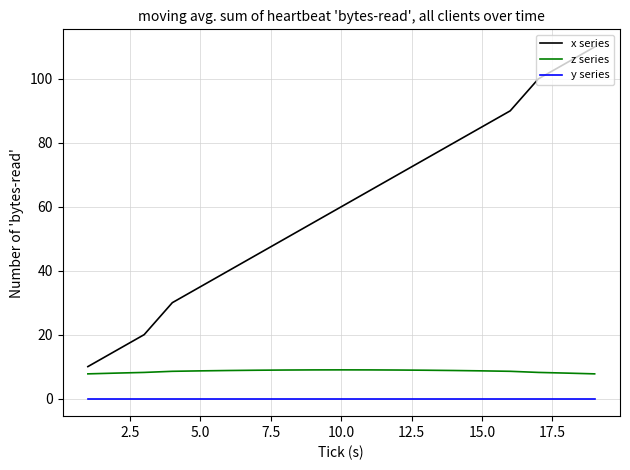

What is the maximum value for x series?

110.0